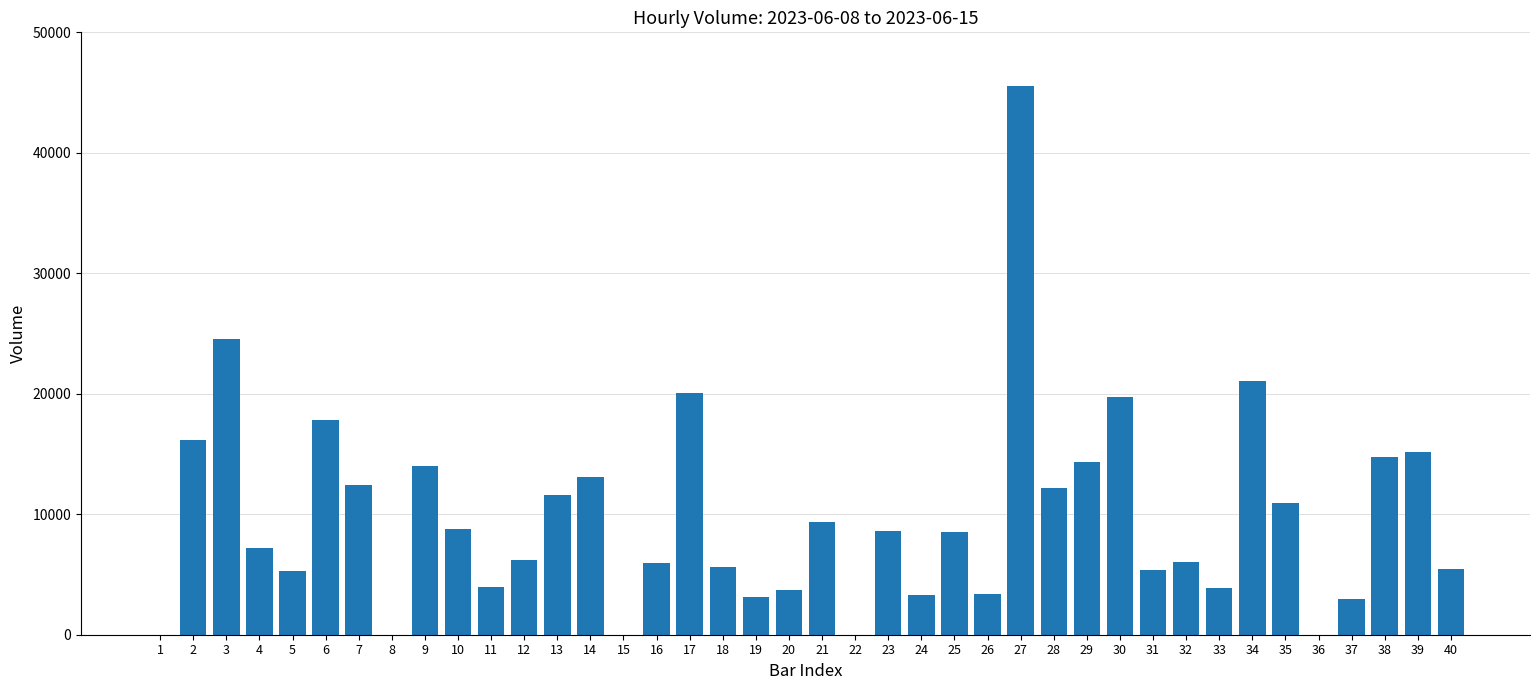

What is the sum of all values?

389989